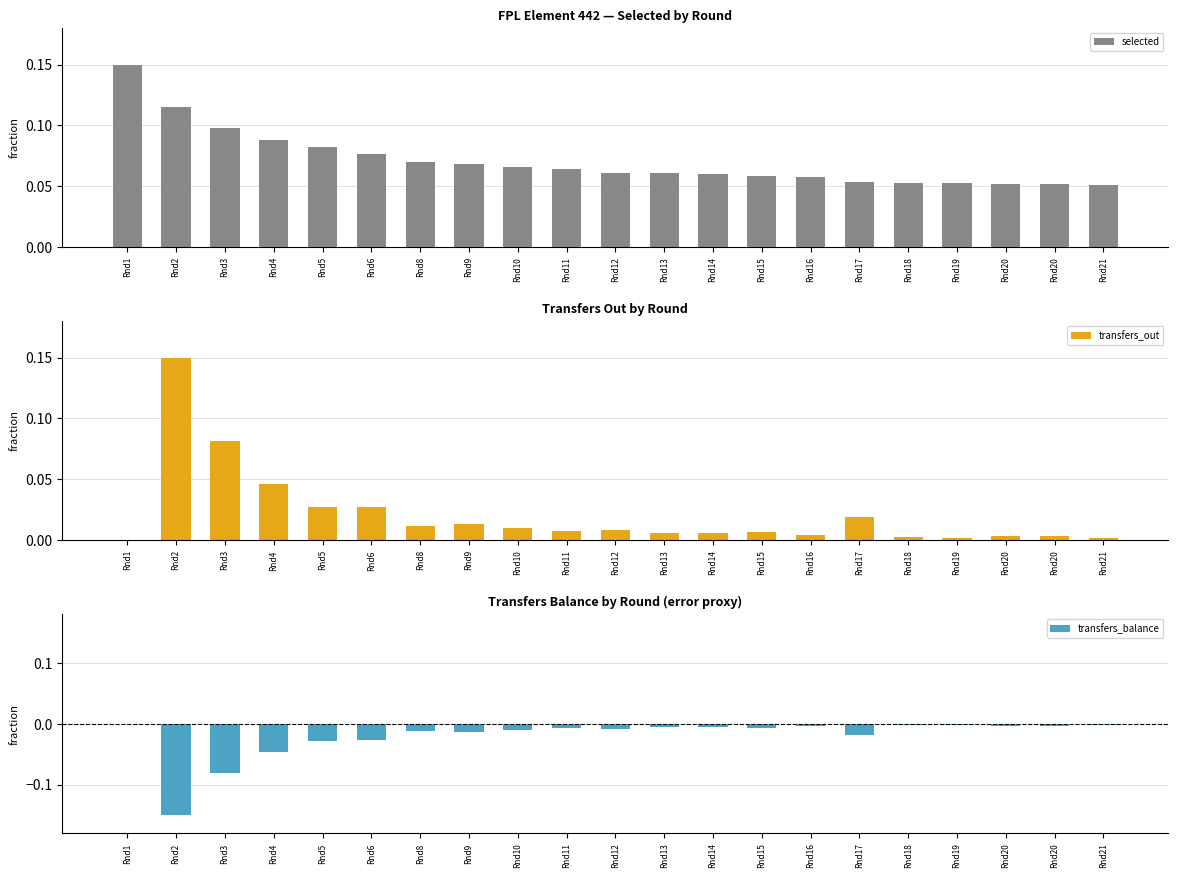

Where is transfers_balance nearest to the value 0?

Rnd1